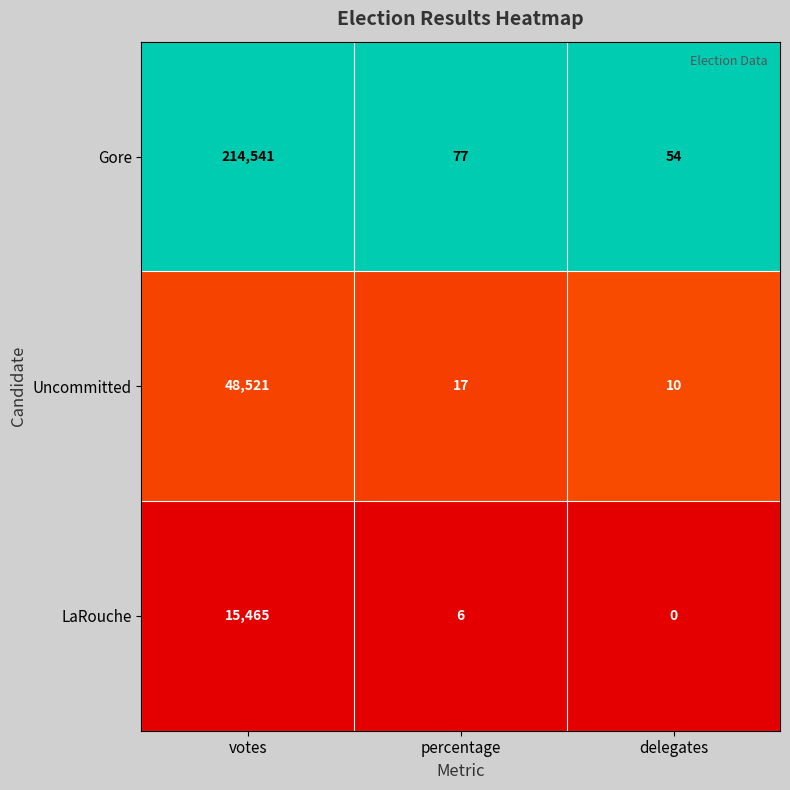

What is the total value across all series at votes?

278527